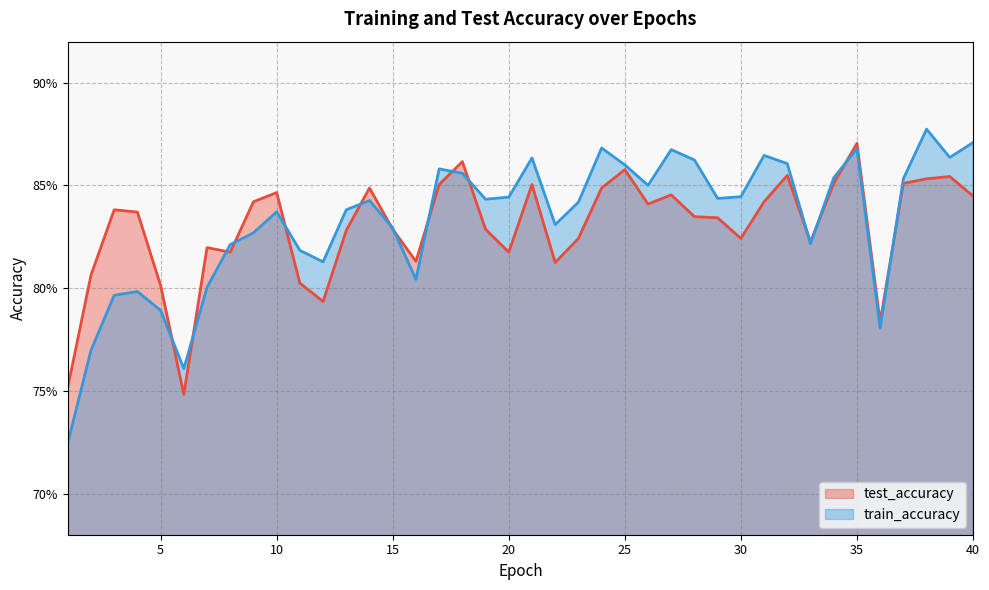

How many data points does each series have?

40